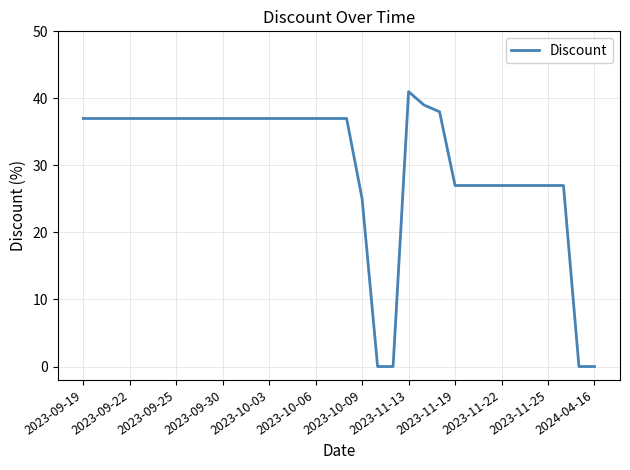

What is the greatest value displayed?

41